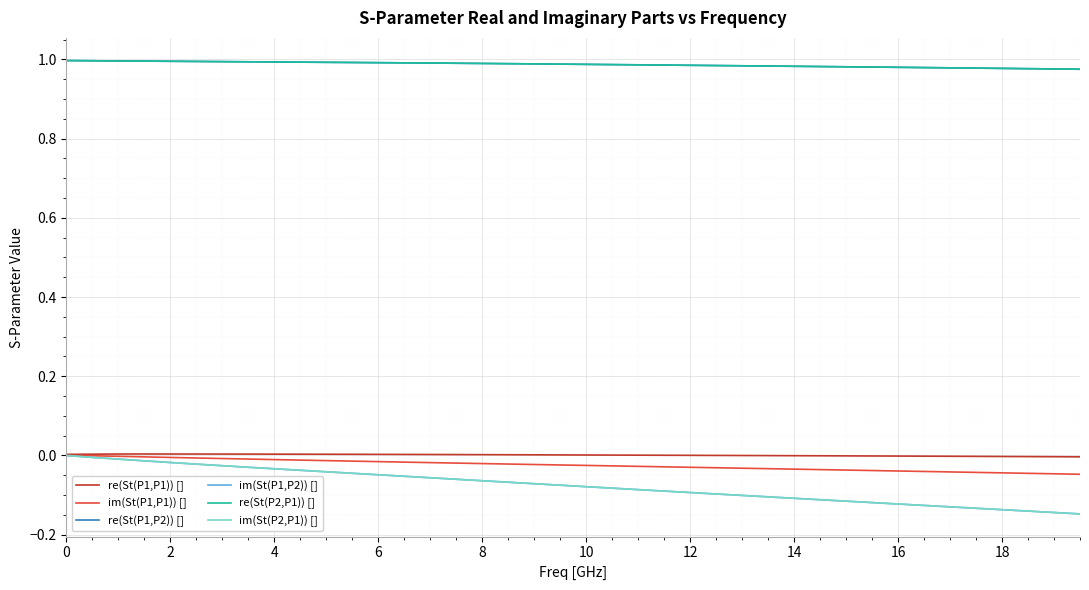

What are all the series names shown in the legend?

re(St(P1,P1)) [], im(St(P1,P1)) [], re(St(P1,P2)) [], im(St(P1,P2)) [], re(St(P2,P1)) [], im(St(P2,P1)) []